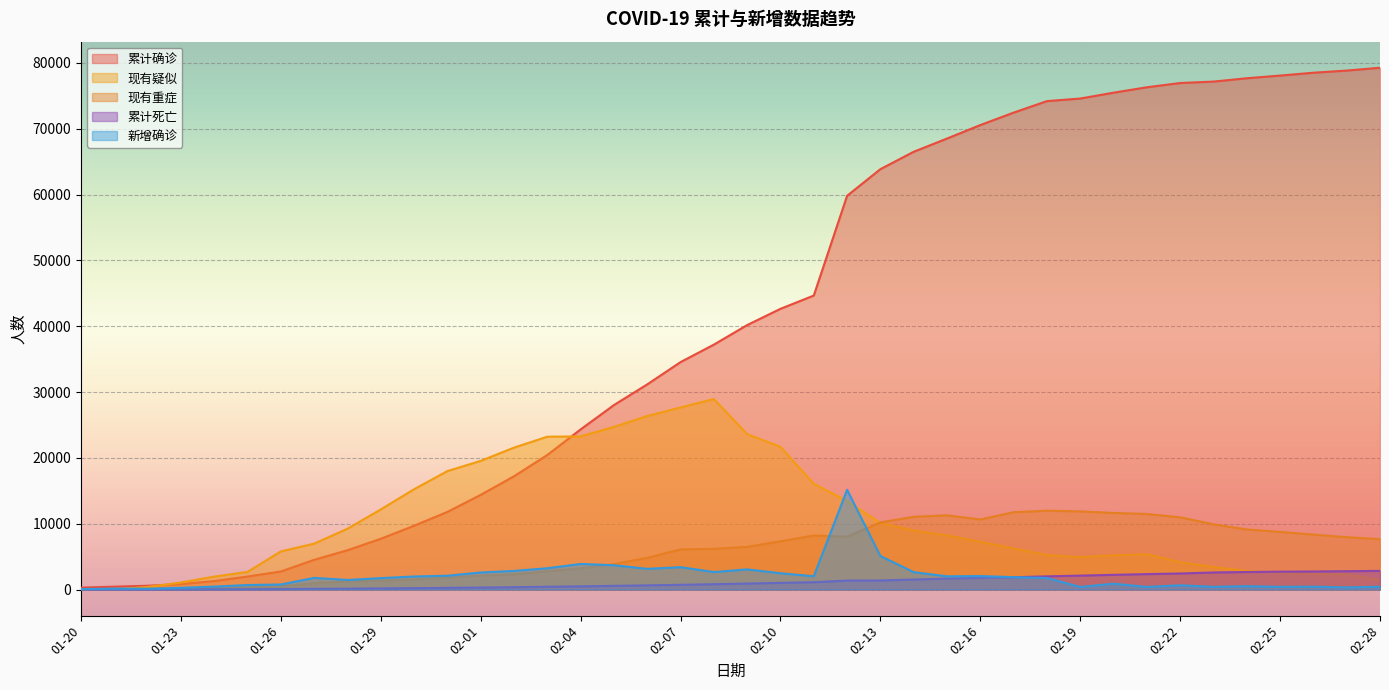

Which series has the largest range (max minus min)?

累计确诊